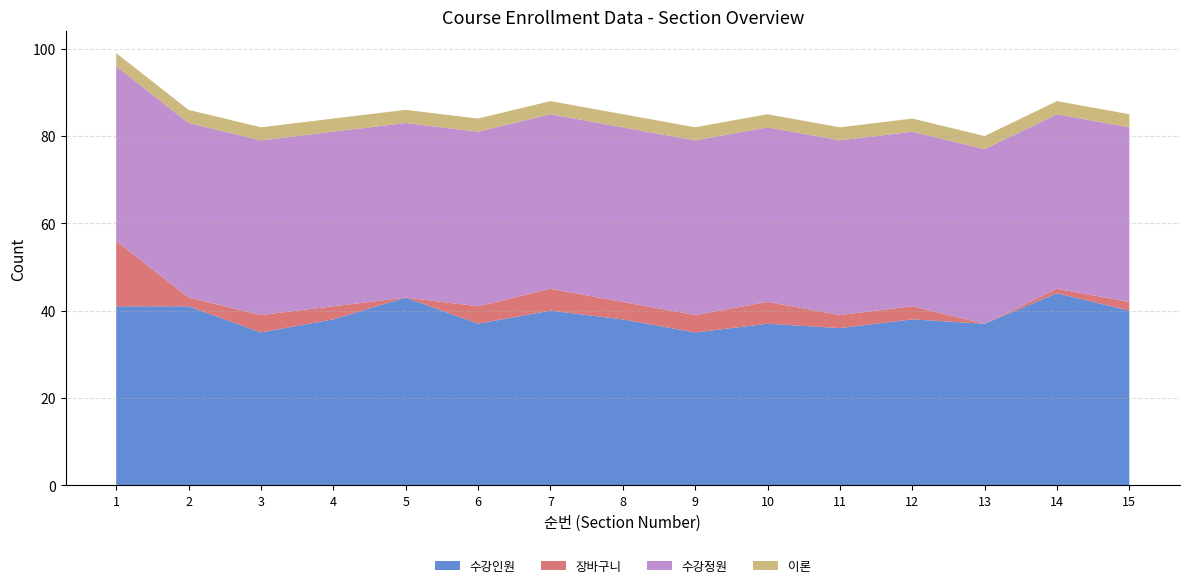

Reading right to left, list all the values displayed in this chart.

수강인원: 40	44	37	38	36	37	35	38	40	37	43	38	35	41	41
장바구니: 2	1	0	3	3	5	4	4	5	4	0	3	4	2	15
수강정원: 40	40	40	40	40	40	40	40	40	40	40	40	40	40	40
이론: 3	3	3	3	3	3	3	3	3	3	3	3	3	3	3